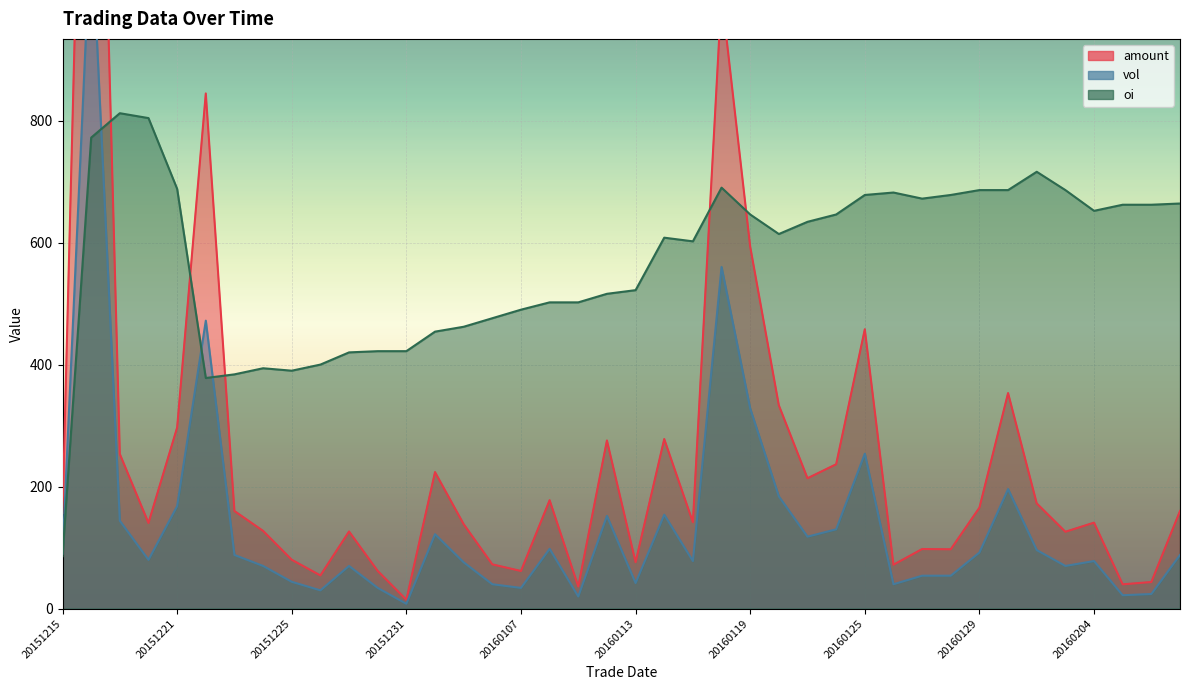

The value of oi at 20160127 is 672.0. True or false?

True